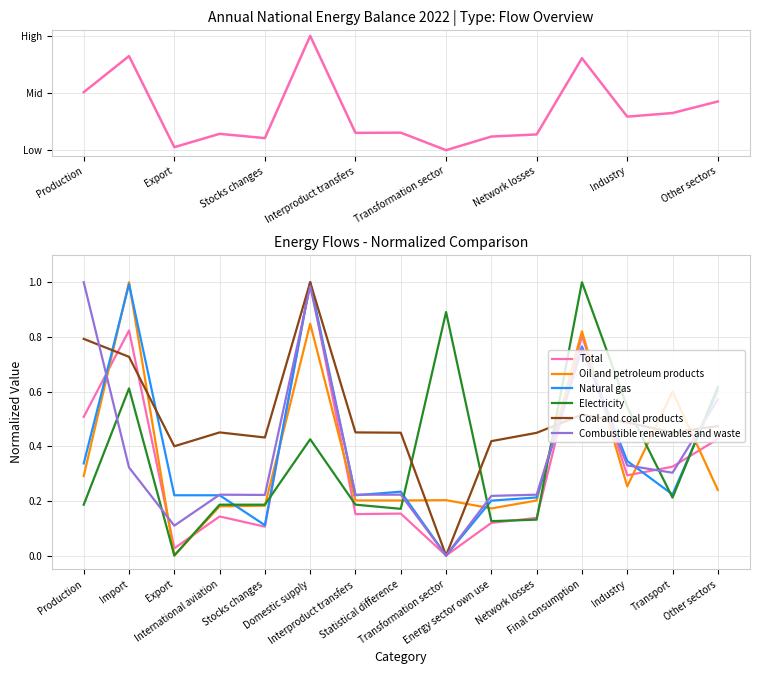

What is the sum of all Total values?

5.0